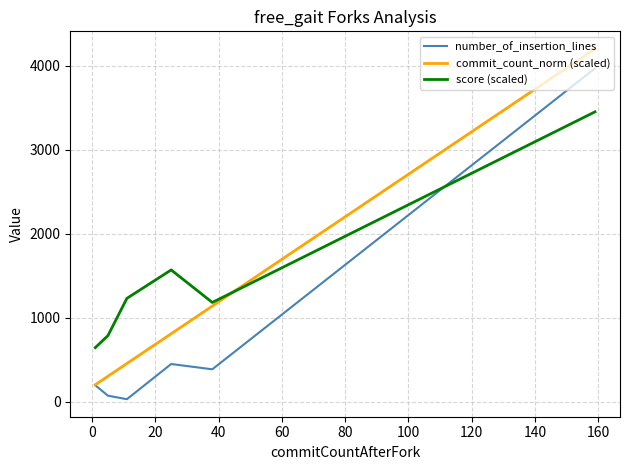

Rank the series by their average value, from highest to lowest.

score (scaled), commit_count_norm (scaled), number_of_insertion_lines